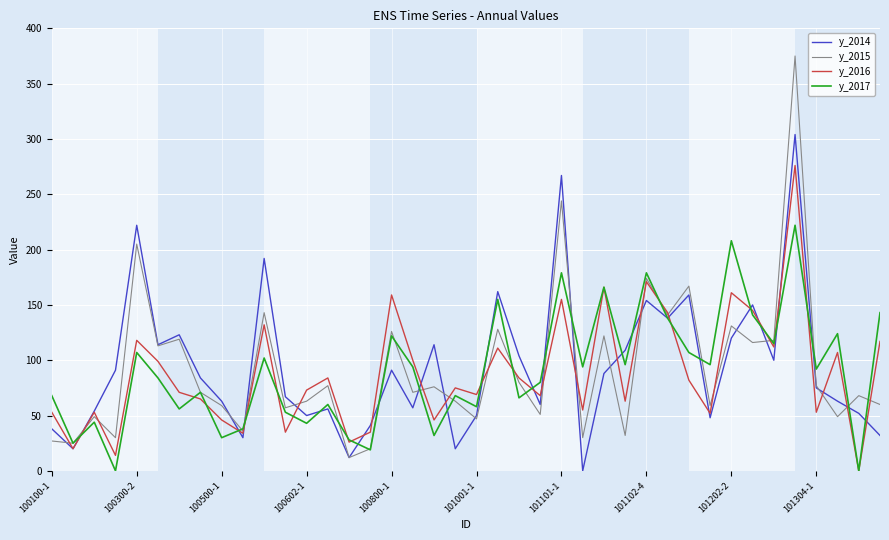

List the series in order of their peak value, lowest first.

y_2017, y_2016, y_2014, y_2015